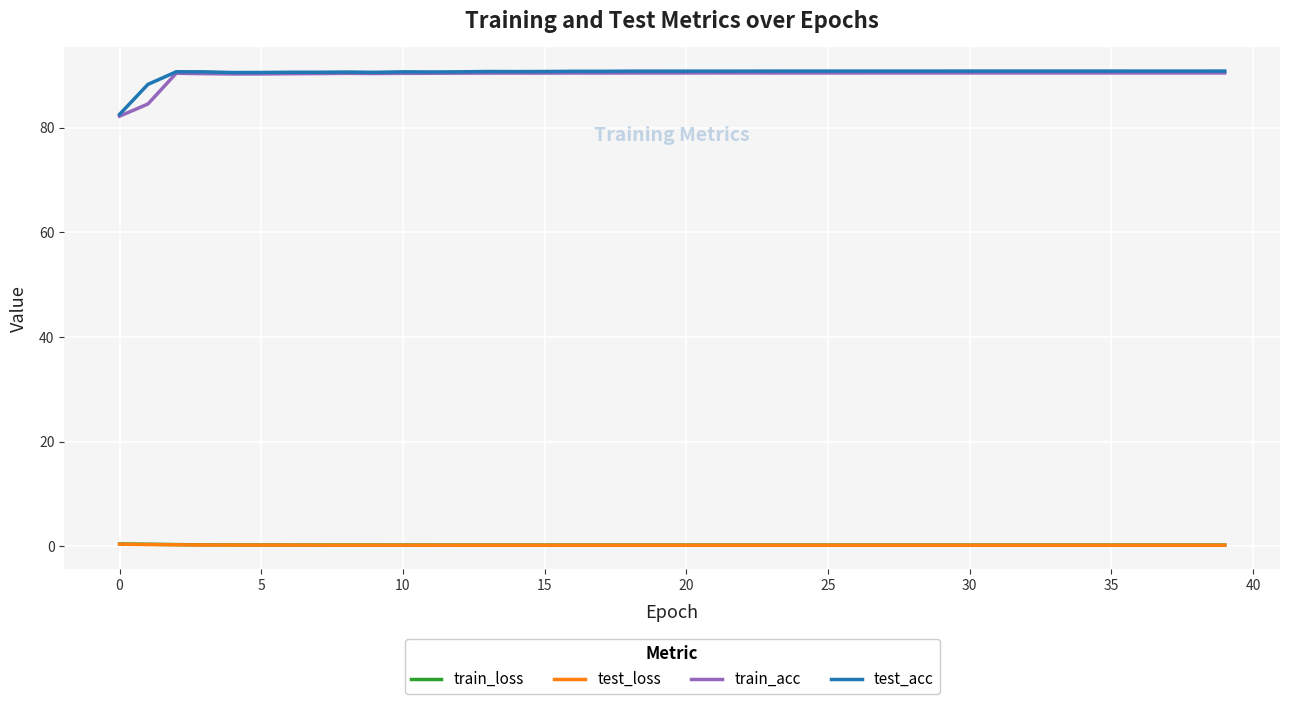

What are all the series names shown in the legend?

train_loss, test_loss, train_acc, test_acc